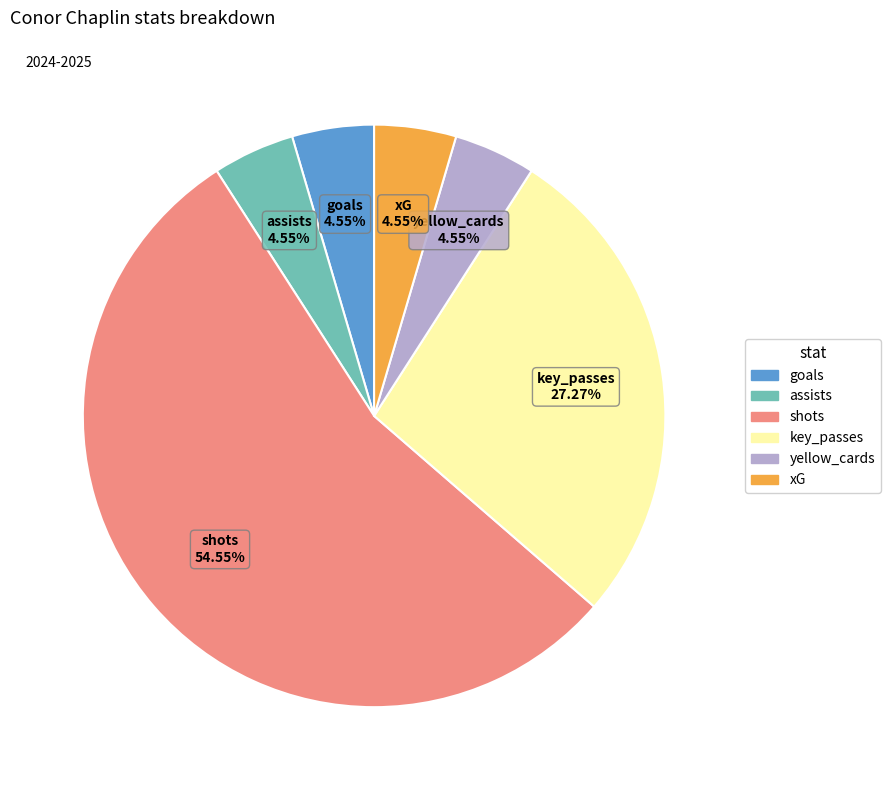

Approximately how many times larger is the value at goals compared to assists?

1.0